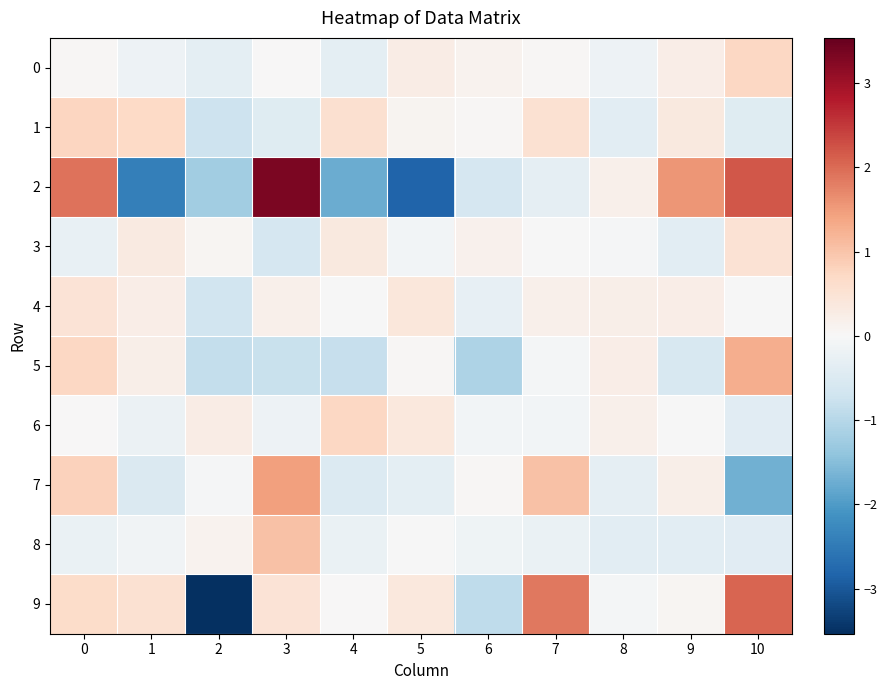

Rank the series at 8 from lowest to highest value.

8, 1, 7, 0, 9, 3, 6, 2, 4, 5